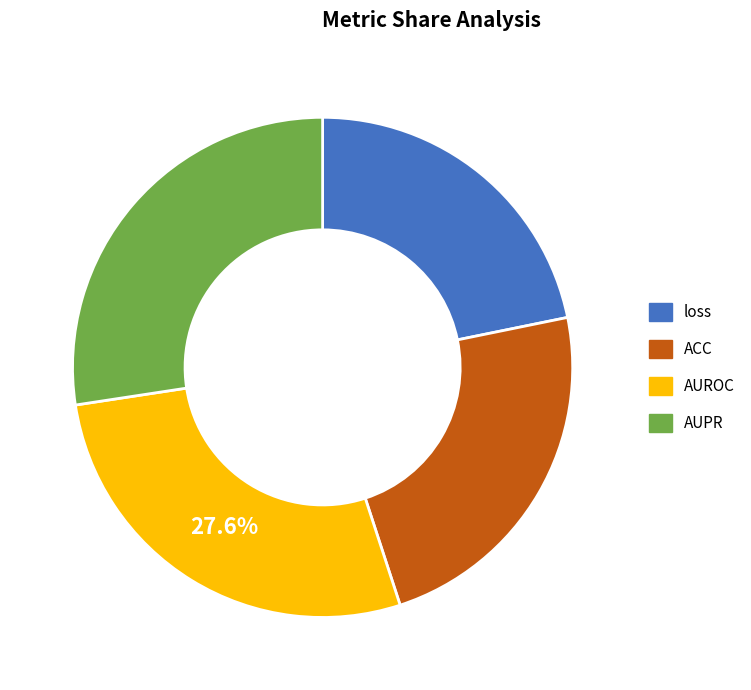

What percentage is NOT represented by AUROC?

72.4%